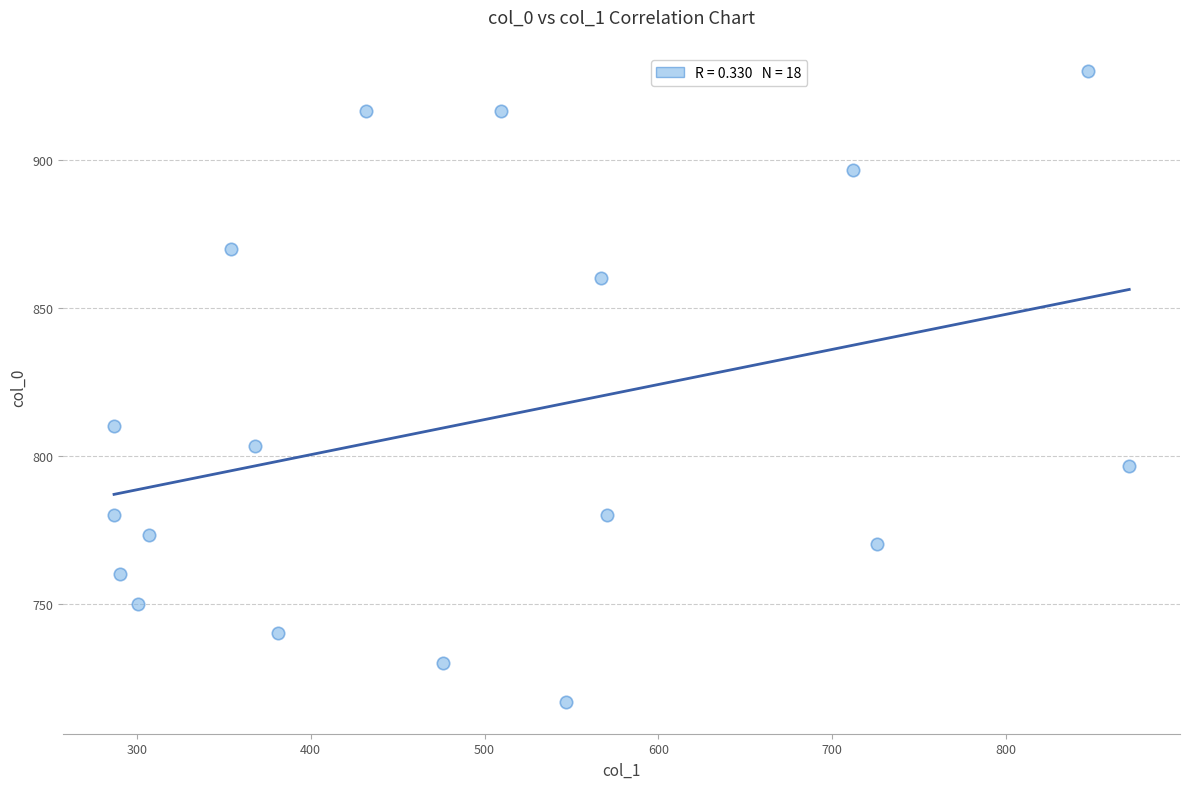

What Y value in the scatter plot is closest to 823?

810.0